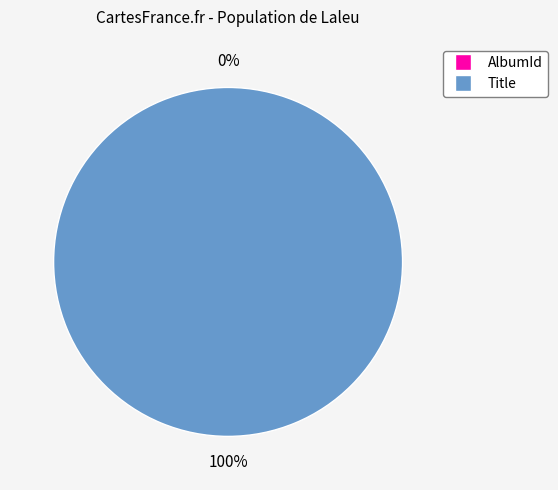

Rank the categories by value from lowest to highest.

AlbumId, Title